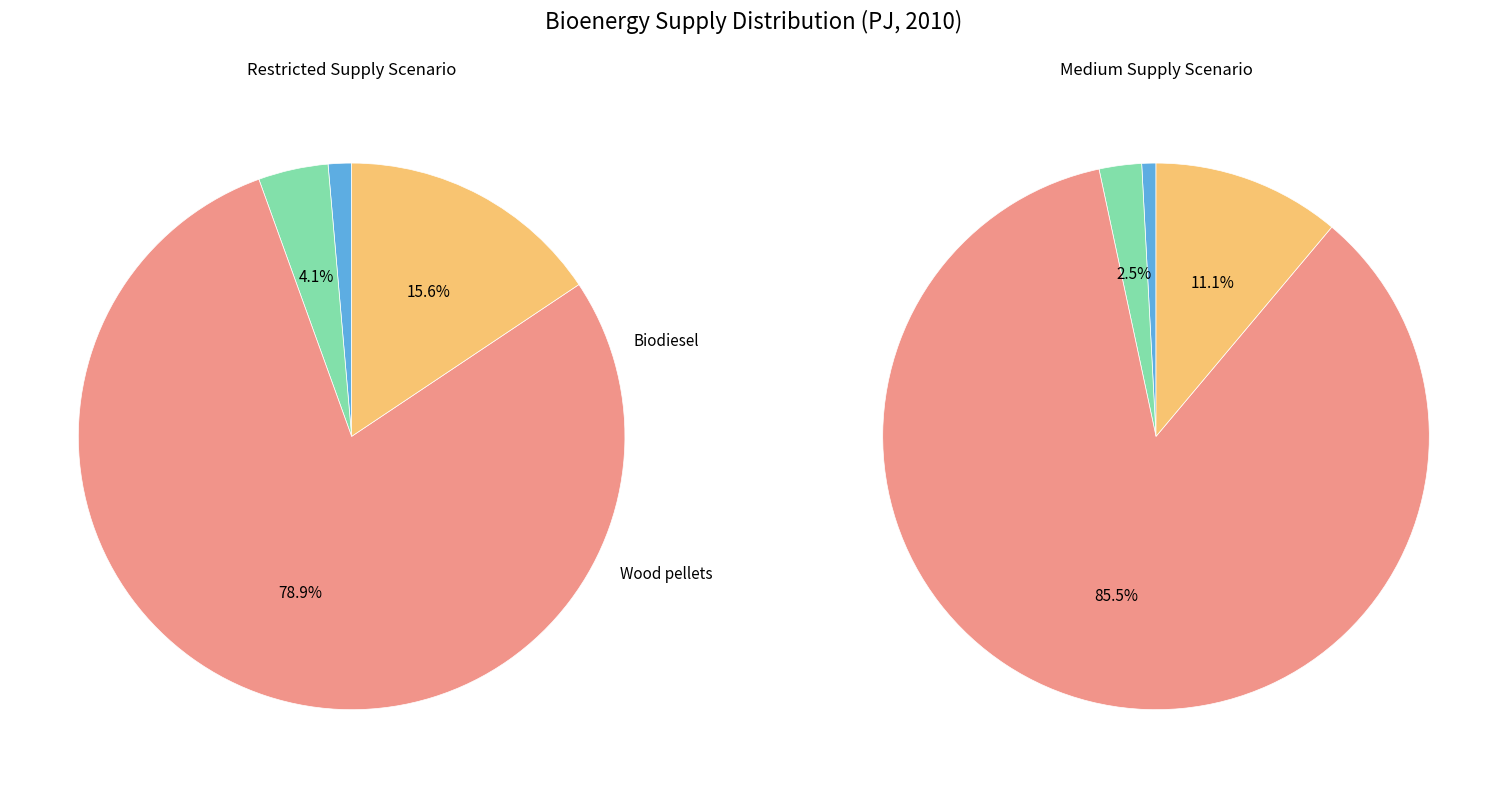

How many slices are in this pie chart?

4